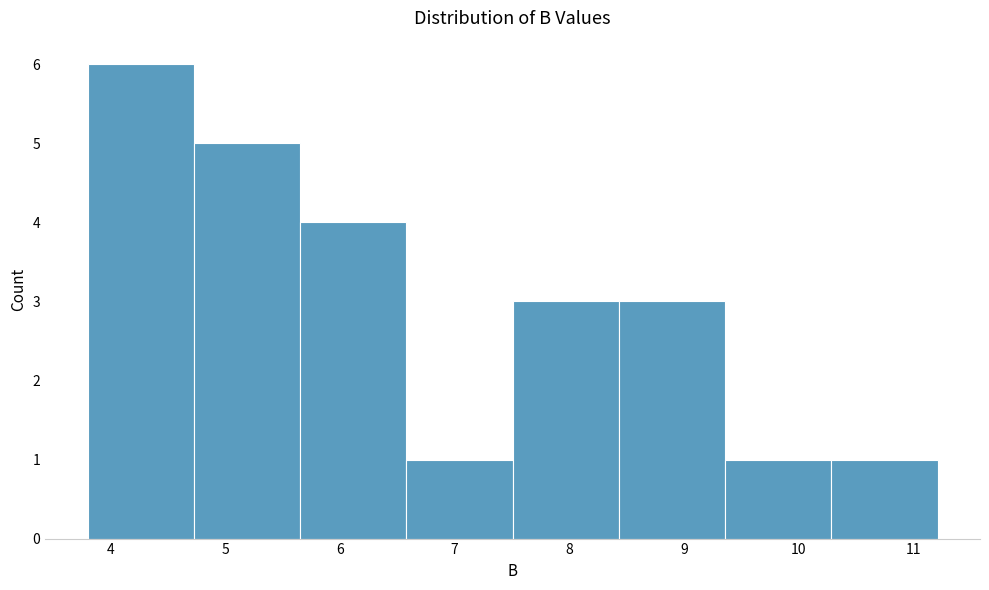

Reading left to right, list every bar in this chart as the range it spans on the x-axis followed by its height. Neither the bar edges nor the heights are printed on the chart, so give them approximately, as read against the axes.

3.8 to 4.7: 6
4.7 to 5.7: 5
5.7 to 6.6: 4
6.6 to 7.5: 1
7.5 to 8.4: 3
8.4 to 9.4: 3
9.4 to 10.3: 1
10.3 to 11.2: 1